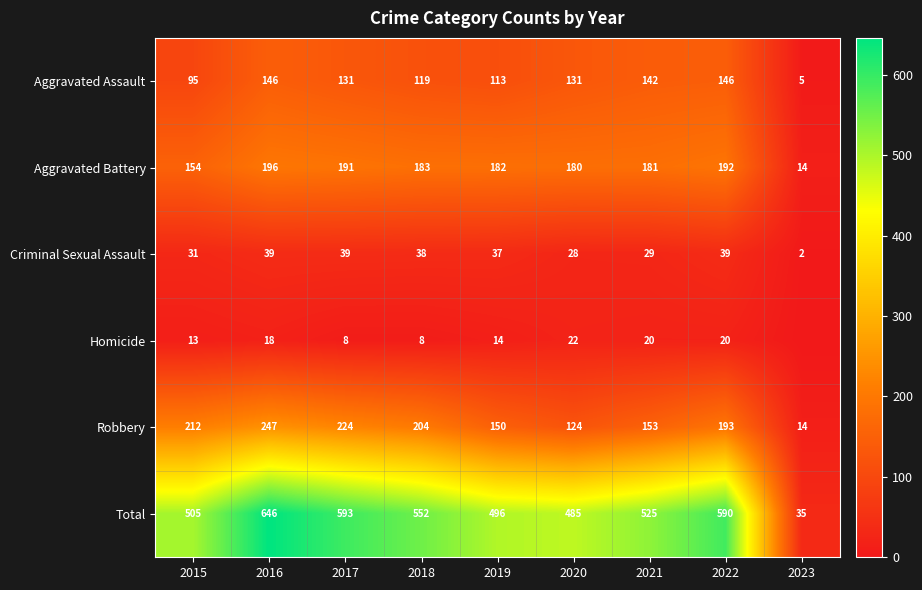

What is the spread (max minus min) of values at 2017?

585